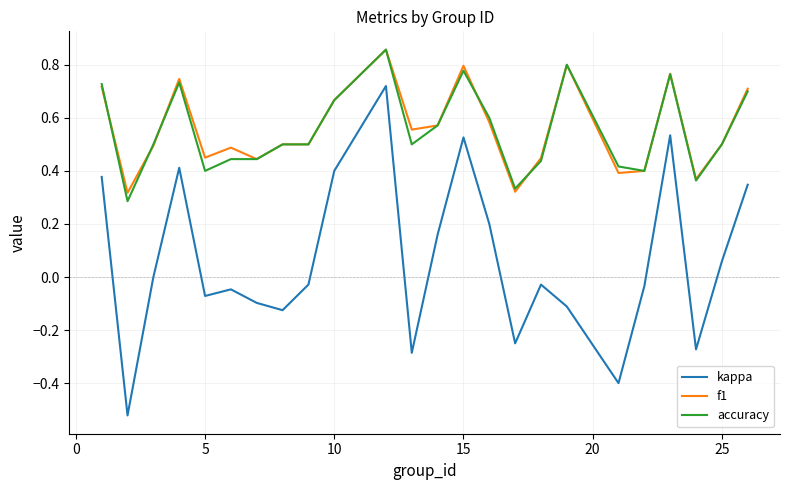

True or false: accuracy and kappa cross at least once.

False